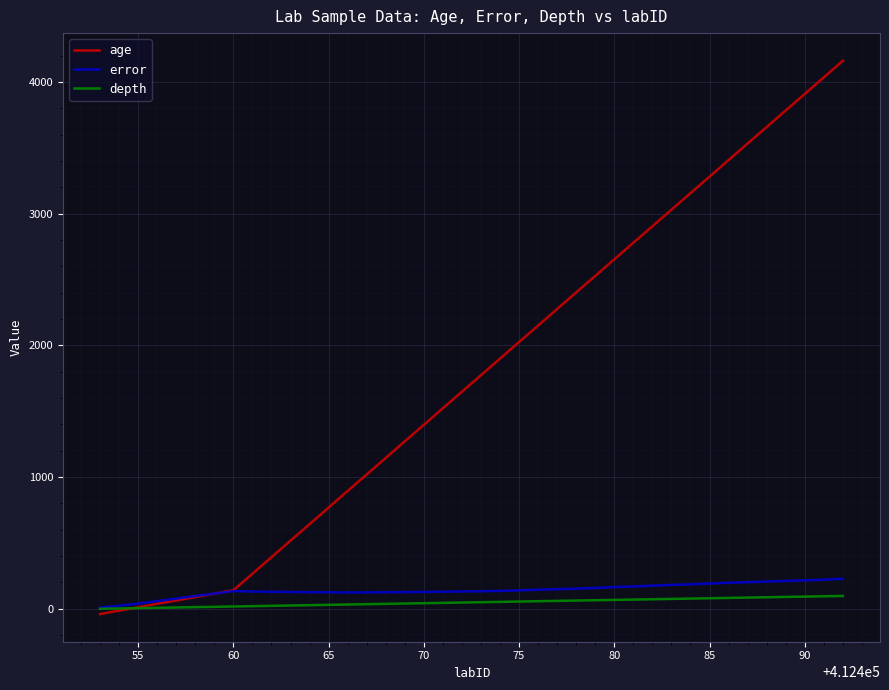

Which series has the largest total across all categories?

age